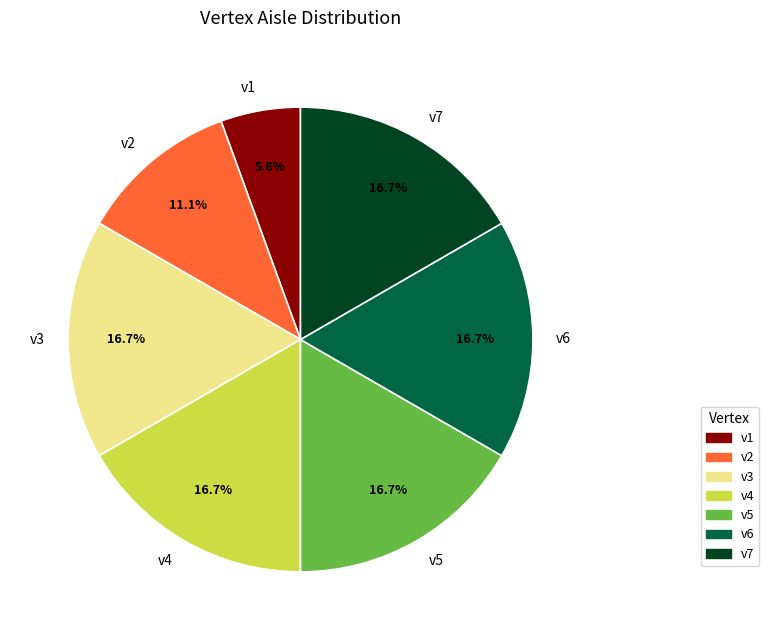

To the nearest percent, what percentage of the pie is v7?

17%